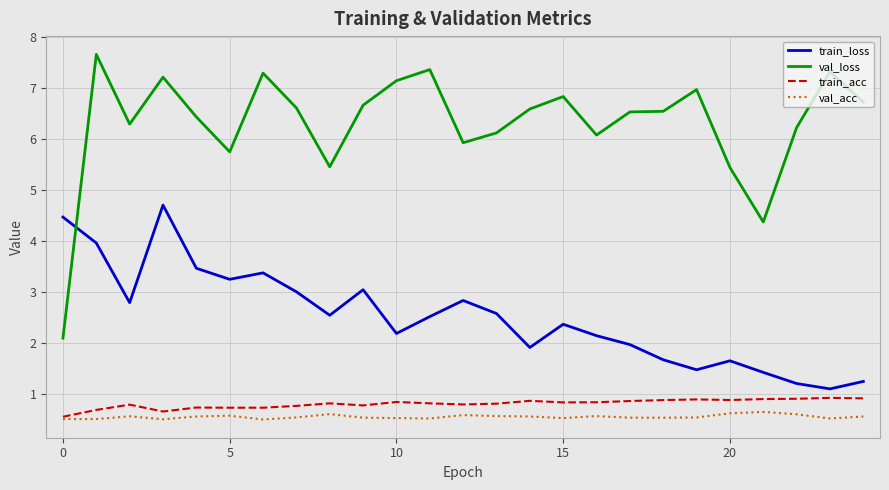

Which series has the largest total across all categories?

val_loss